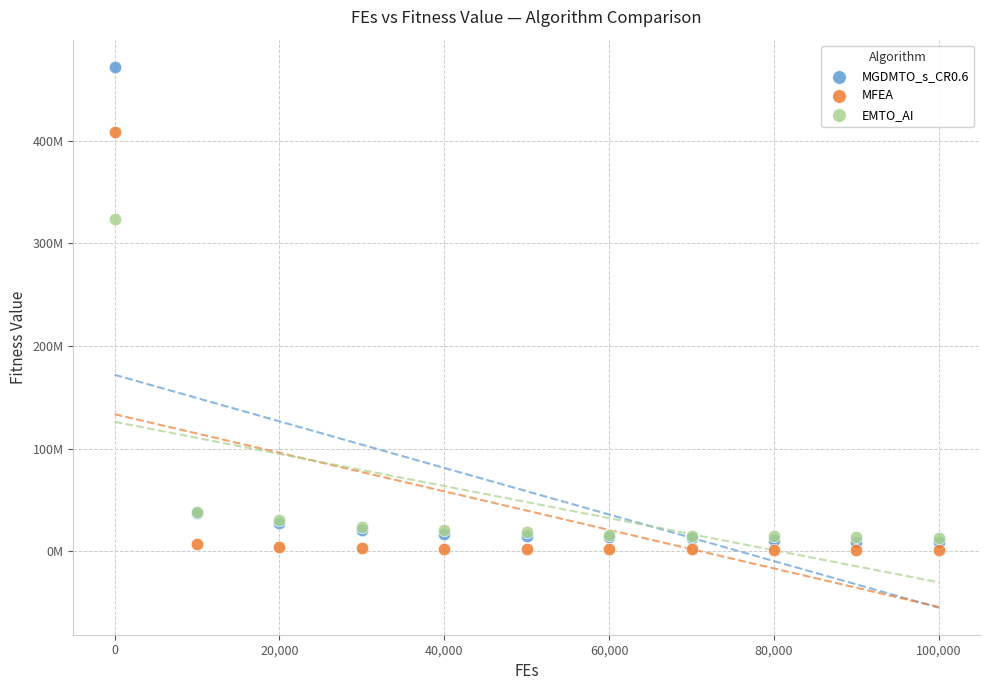

What are all the series names shown in the legend?

MGDMTO_s_CR0.6, MFEA, EMTO_AI